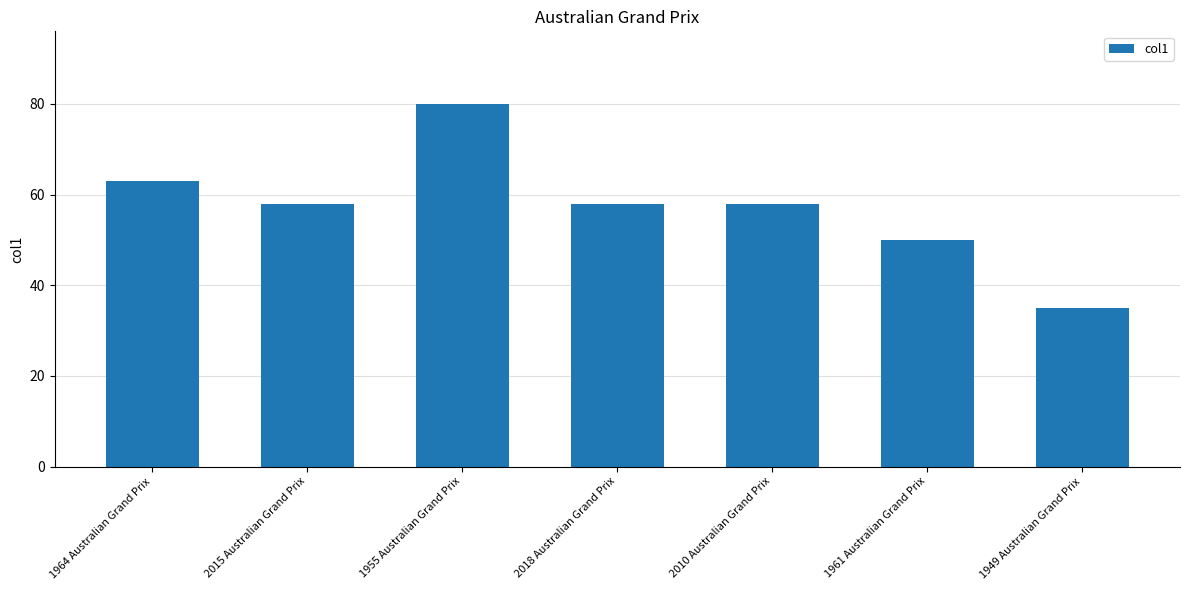

What is the value of the 7th bar from the left?

35